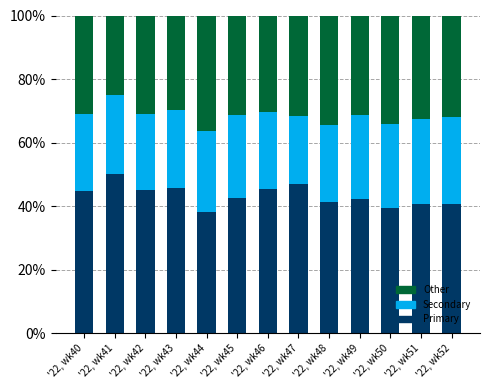

True or false: Primary has a value of 40.5 at '22, wk52.

True